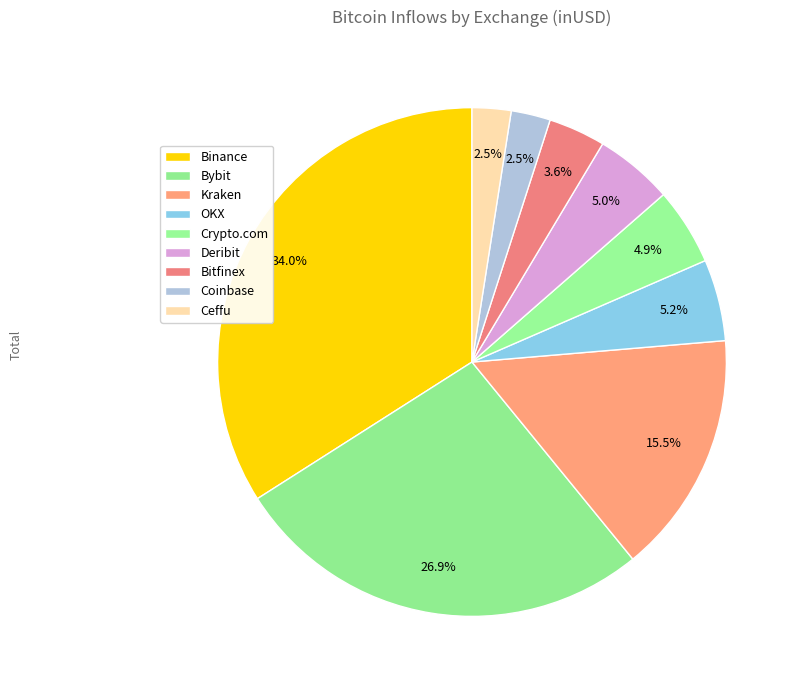

How many slices are in this pie chart?

9